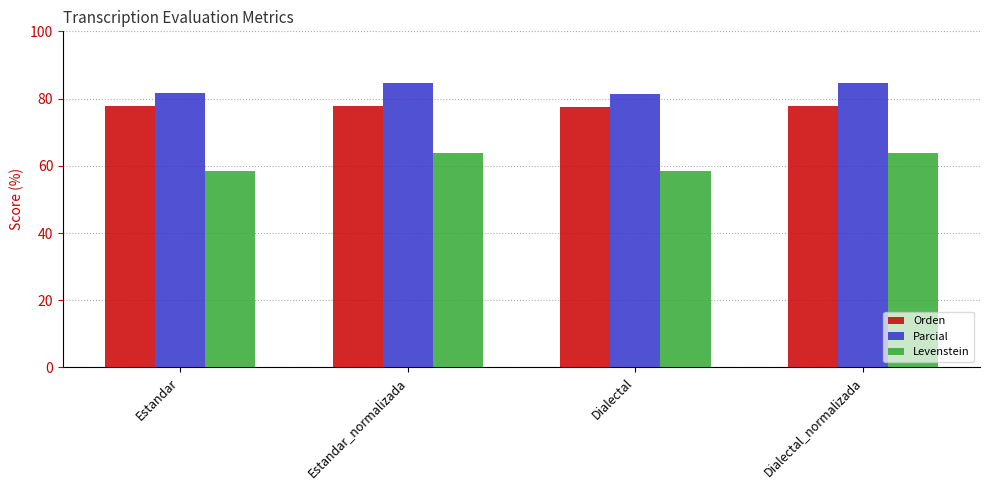

What is the difference between the second highest and second lowest values in the Parcial series?

3.0